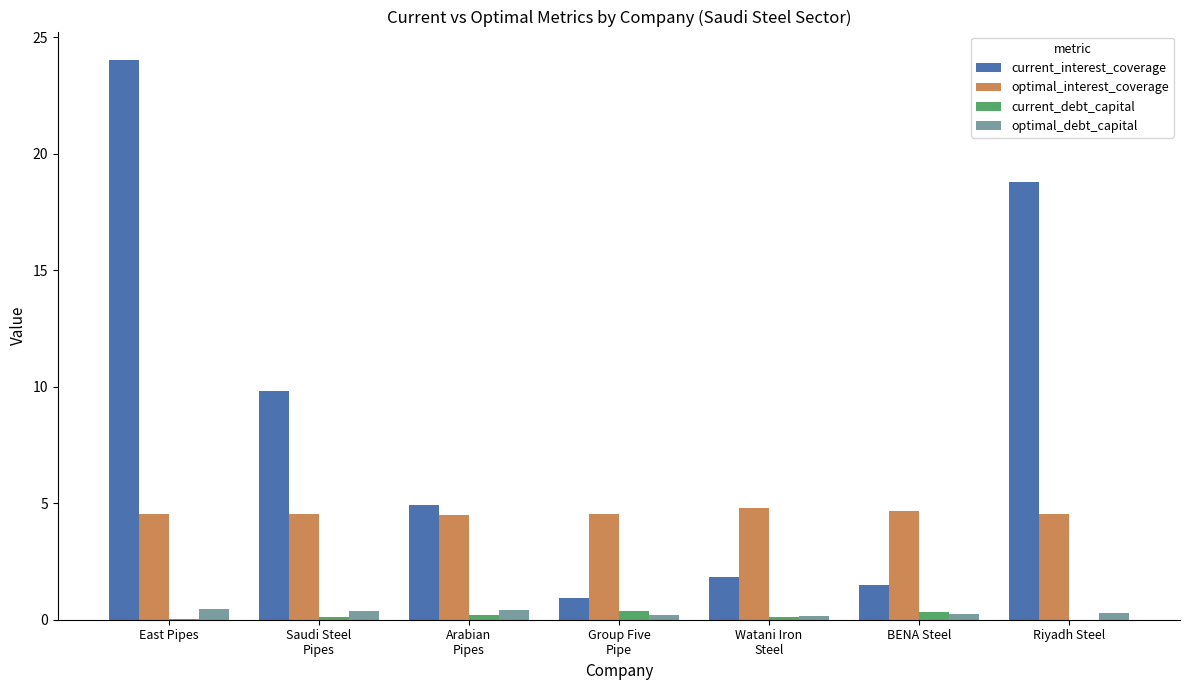

What are all the series names shown in the legend?

current_interest_coverage, optimal_interest_coverage, current_debt_capital, optimal_debt_capital